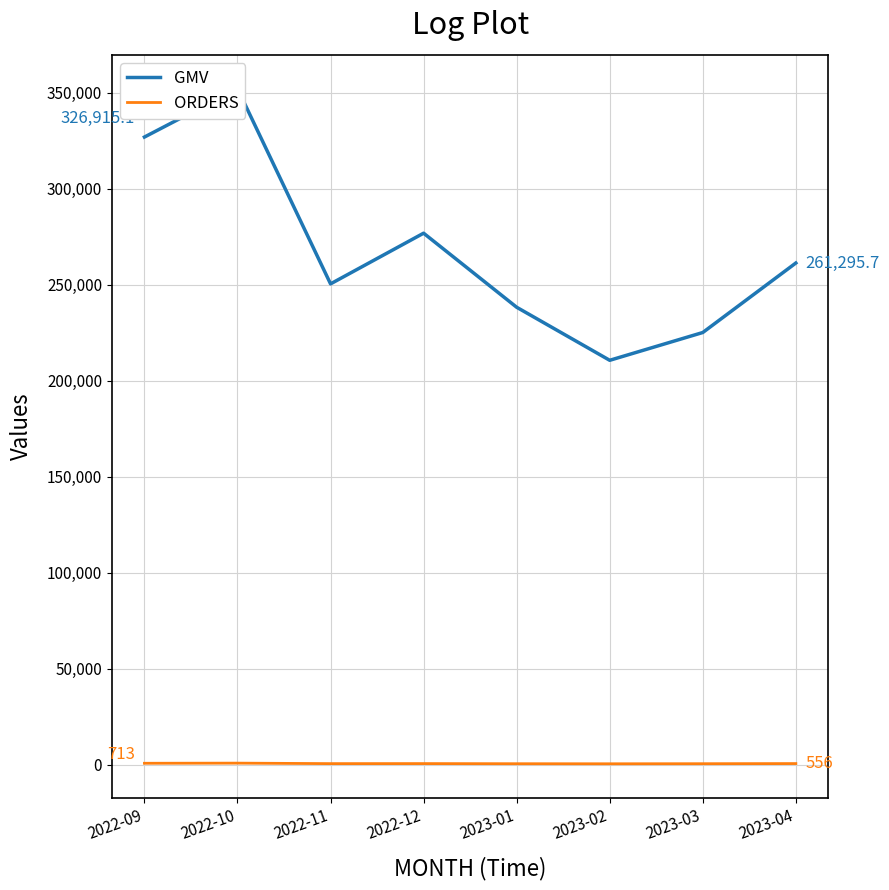

How many values in the GMV series exceed 261295?

4